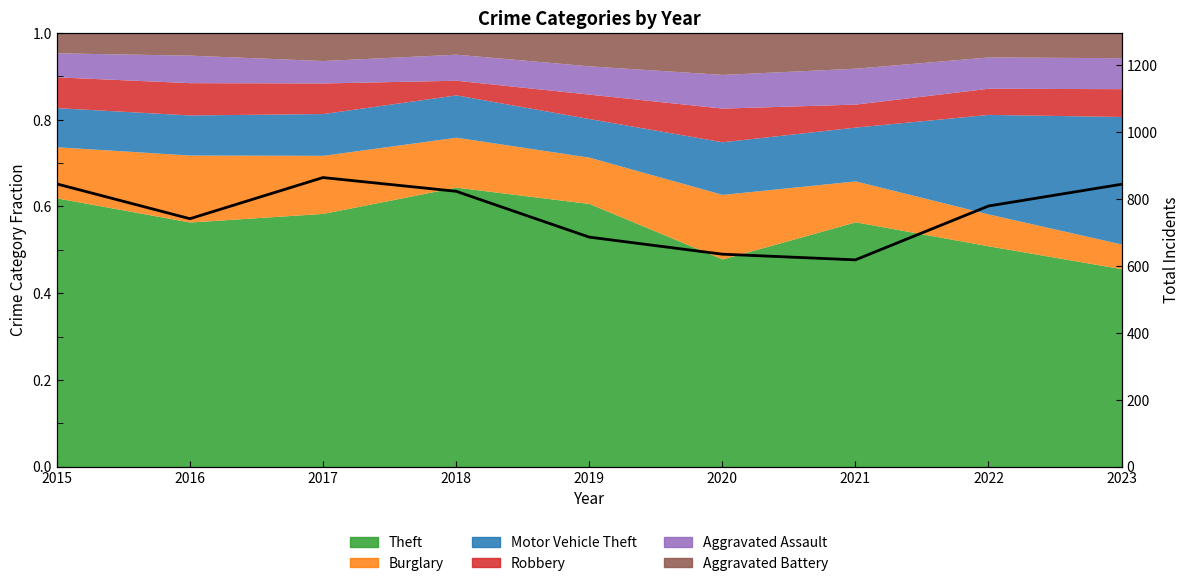

Is it true that the value at 2015 is 845?

True